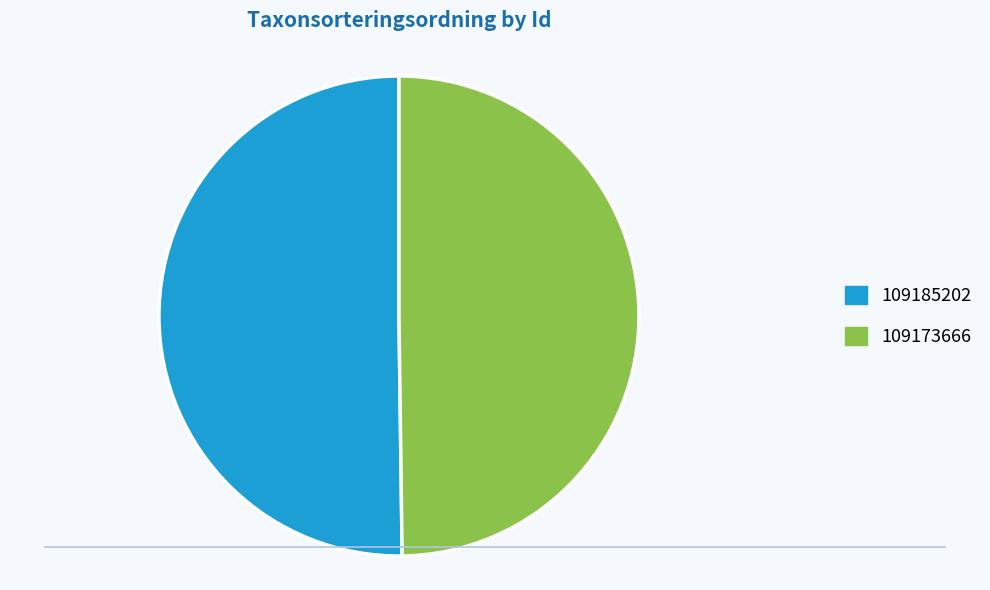

What is the ratio of the value at 109185202 to the value at 109173666?

1.0